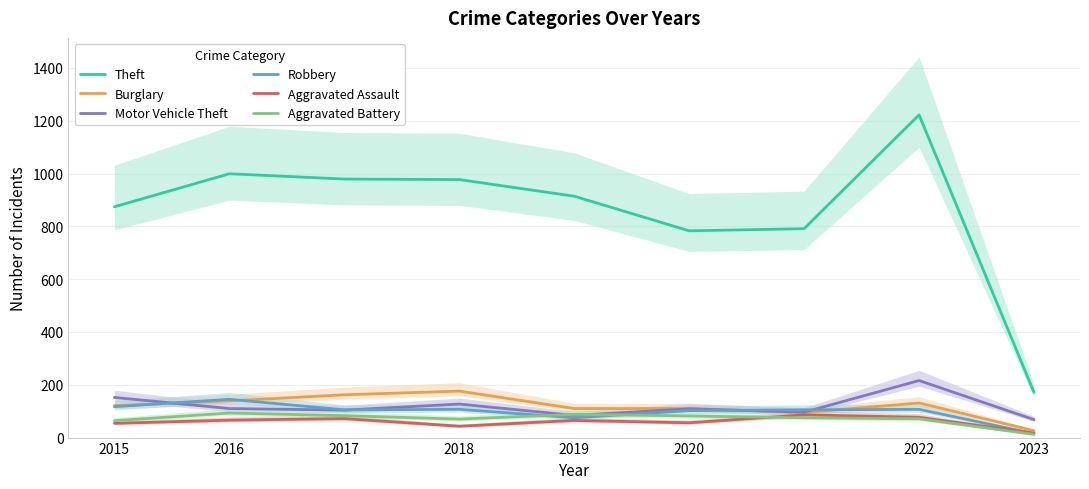

What is the difference between the maximum and minimum values in the Robbery series?

130